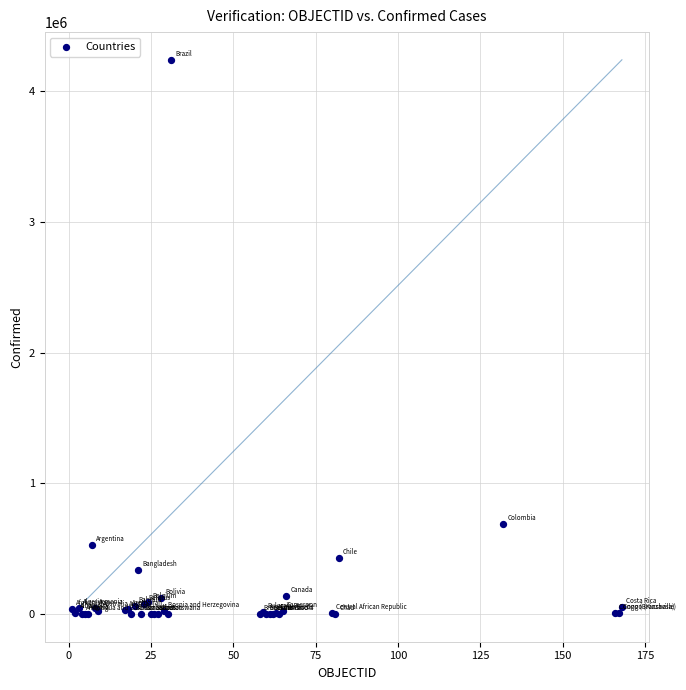

What Y value in the scatter plot is closest to 2119270?

686851